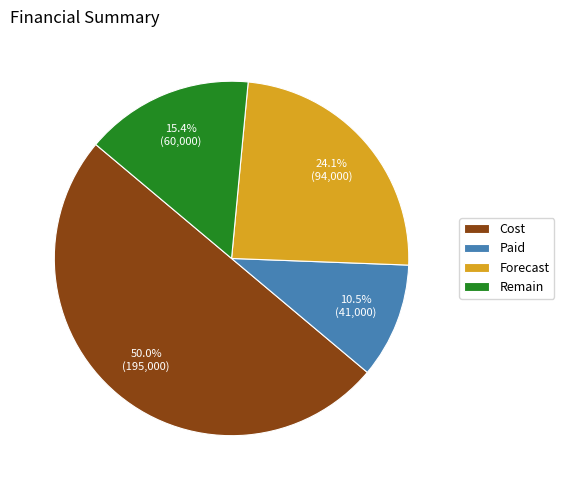

To the nearest percent, what portion does Remain represent?

15%